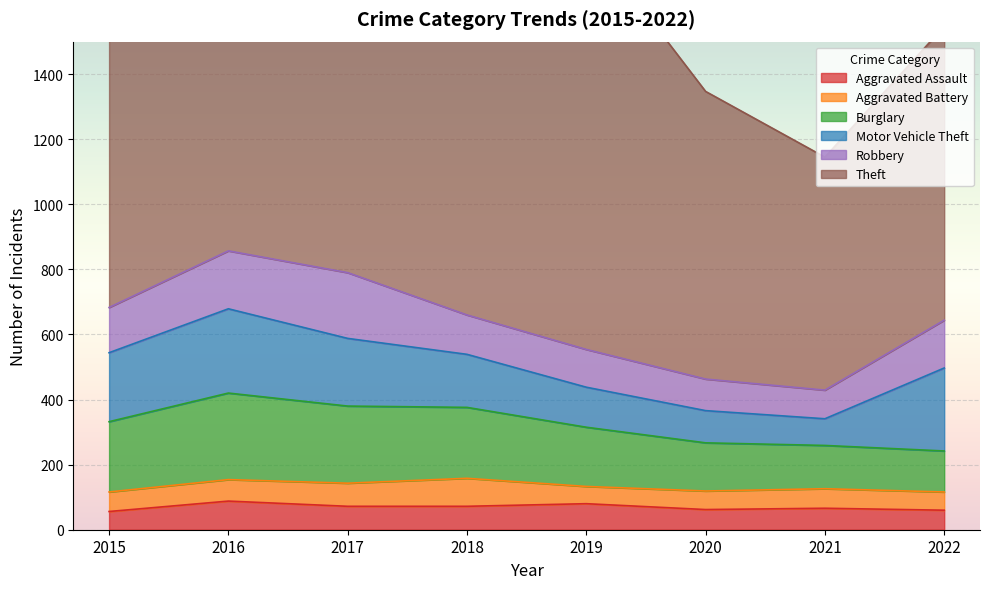

True or false: Burglary and Theft cross at least once.

False